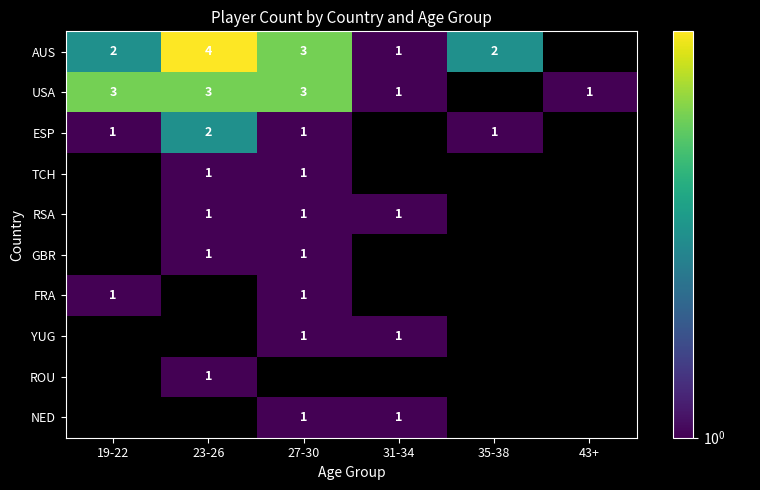

The value of FRA at 27-30 is 1. True or false?

True